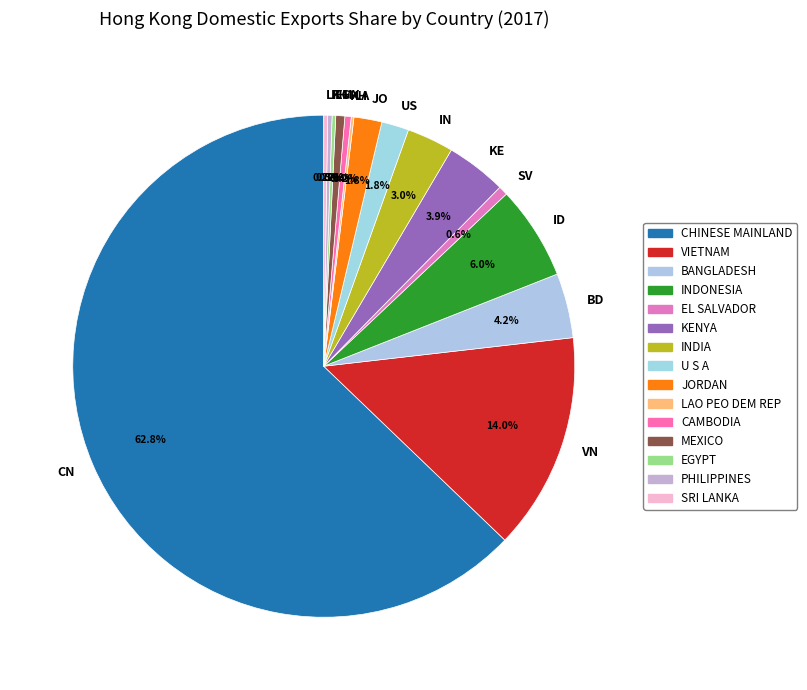

Which slice is the largest?

CN